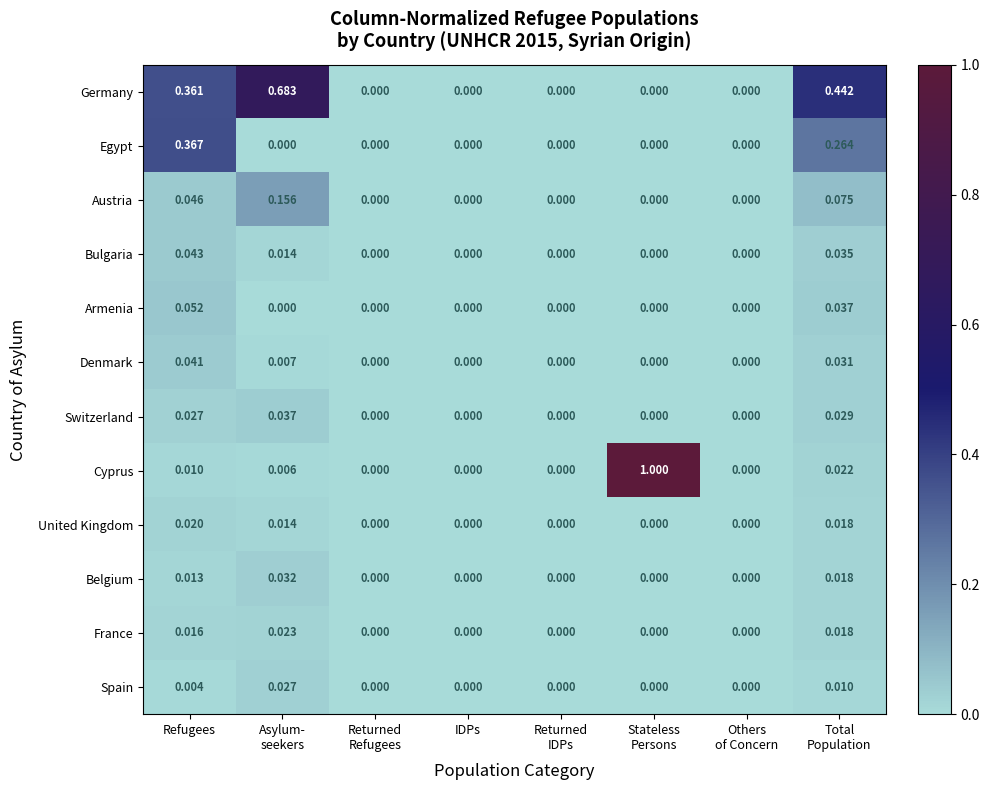

Rank the series by their maximum value, from highest to lowest.

Cyprus, Germany, Egypt, Austria, Armenia, Bulgaria, Denmark, Switzerland, Belgium, Spain, France, United Kingdom